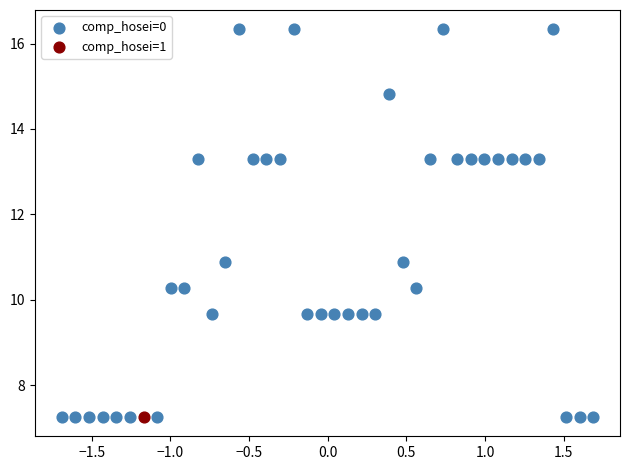

What are all the series names shown in the legend?

comp_hosei=0, comp_hosei=1